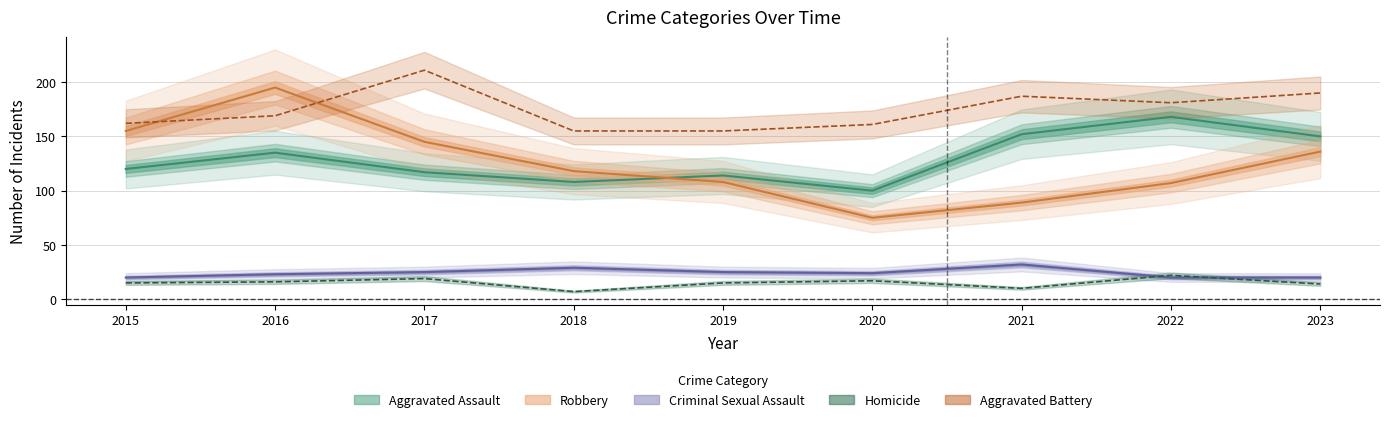

How many interior local valleys does the Homicide series have?

2